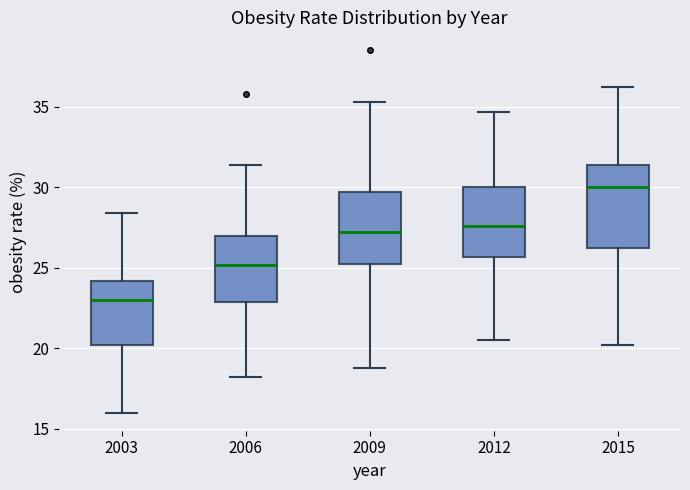

Where does the upper whisker of the box at x = 2015 end on the y-axis? The values are not printed on the chart, so give them approximately, as read against the axis.

36.0